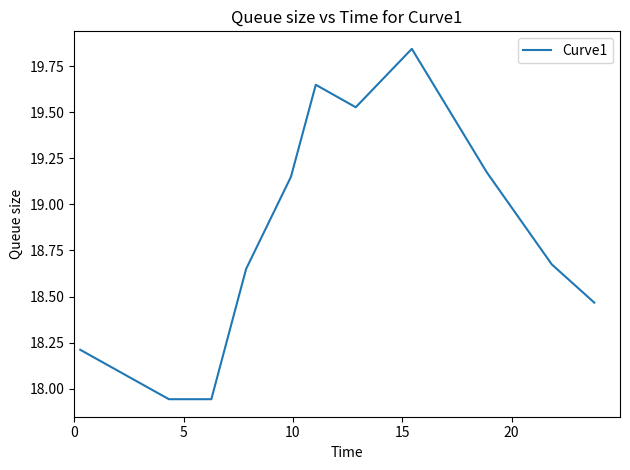

How many points are lower than both their immediate neighbors (excluding endpoints)?

1